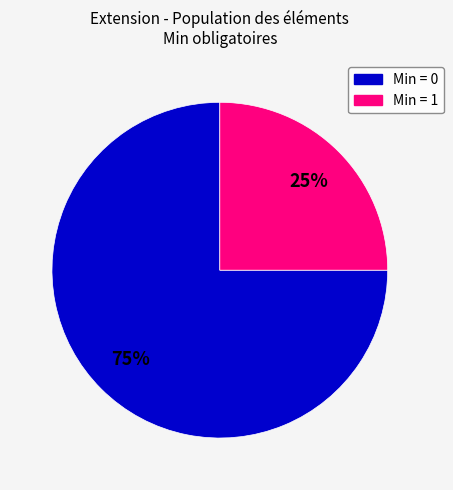

Is it true that Min = 0 is 87% of the pie?

False